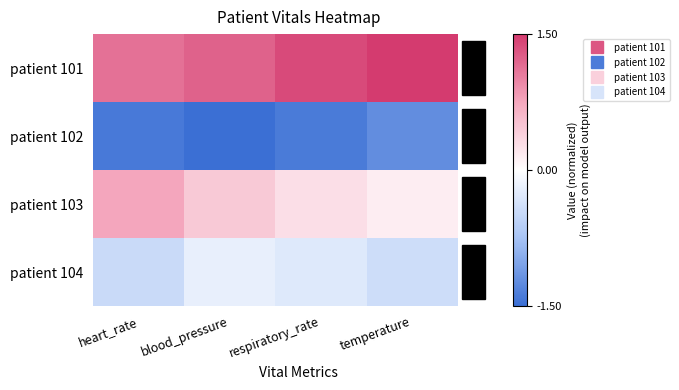

What is the smallest value displayed?

-1.5